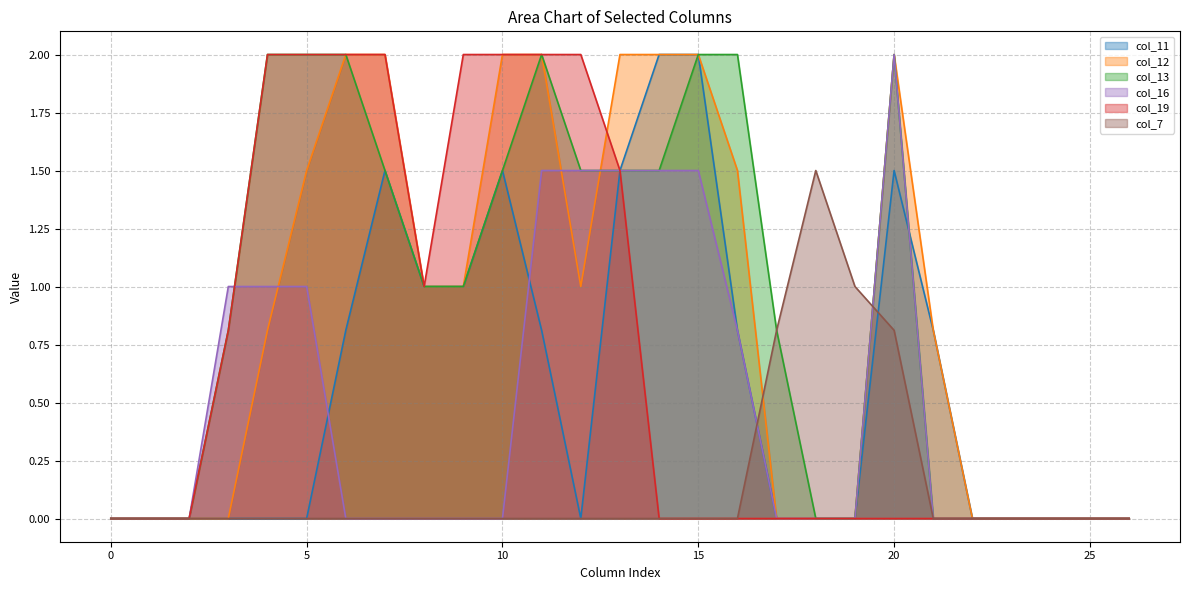

What is the greatest value displayed?

2.0